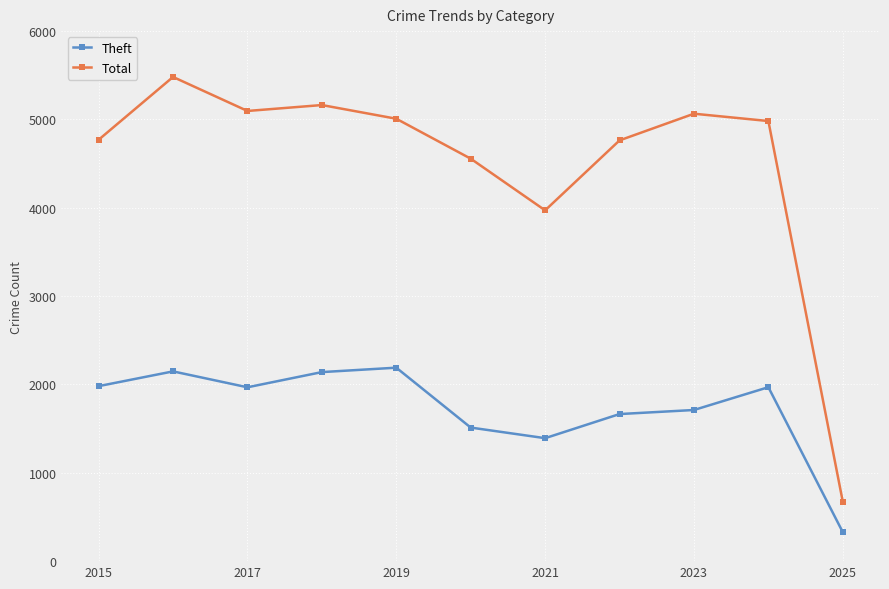

What is the difference between the maximum and second lowest values in the Total series?

1510